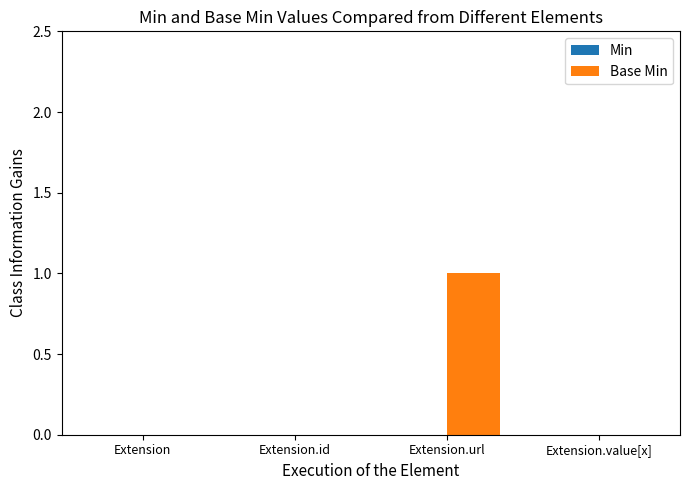

The chart shows a value of 1 at Extension.url. True or false?

True